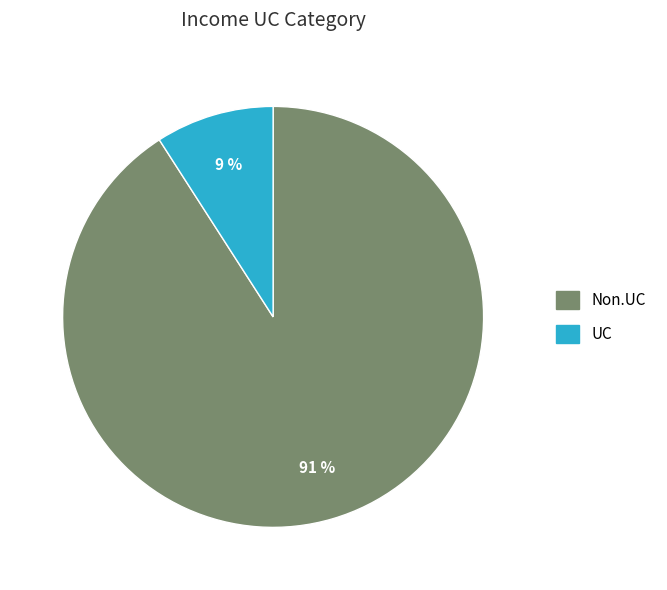

How many segments does this pie chart have?

2